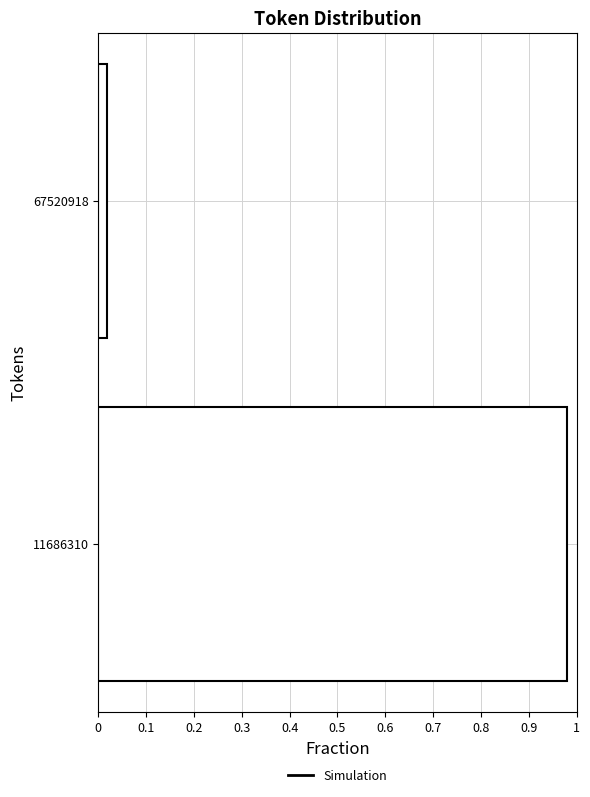

Which category has the lowest value across all series?

67520918